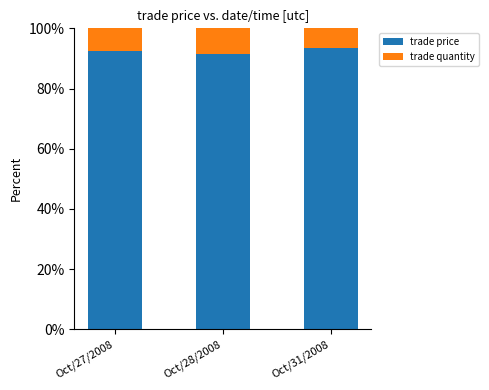

At which label does trade price reach its peak?

Oct/31/2008